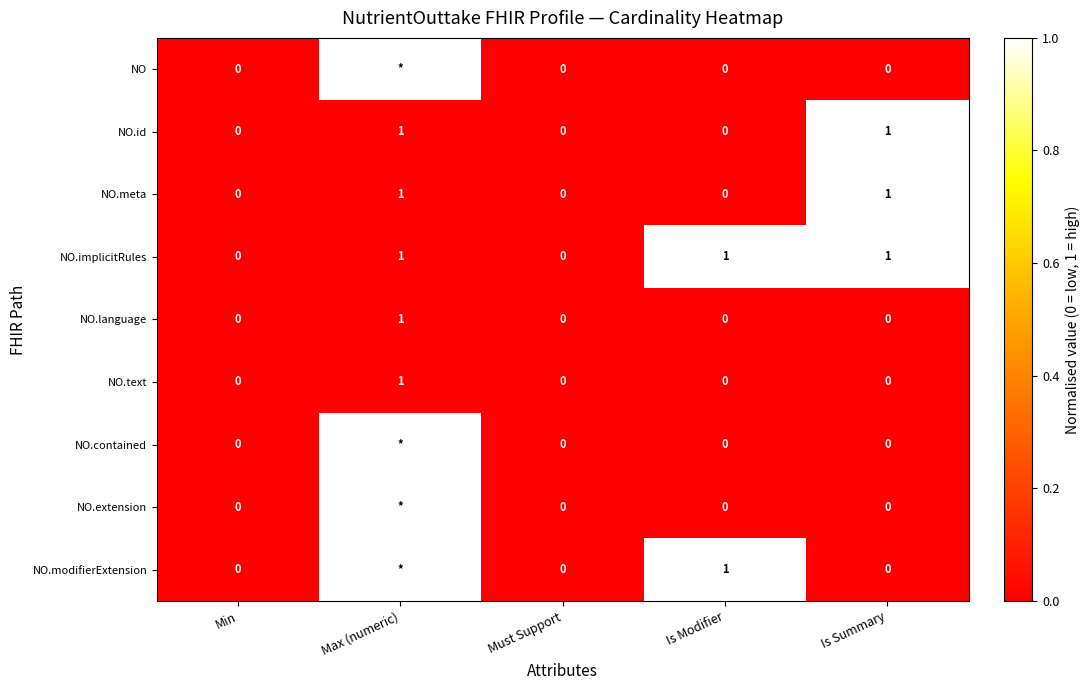

The NO.id series shows 0 at Min. True or false?

True